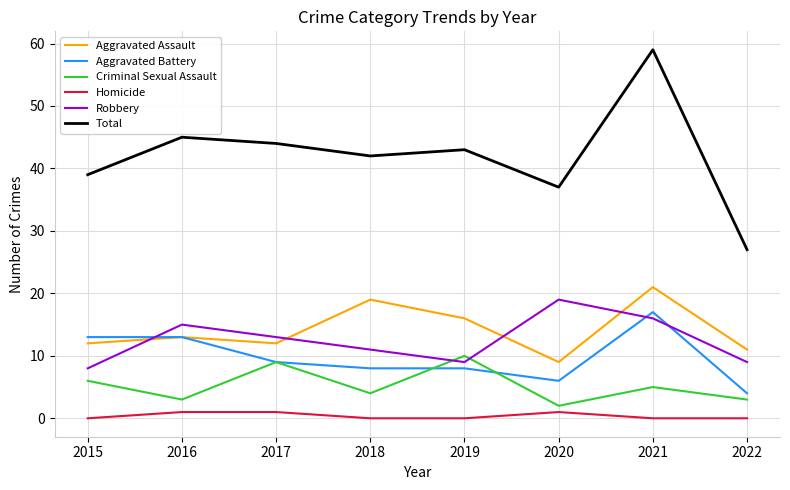

Reading left to right, extract all data points from this chart.

Aggravated Assault: 2015=12	2016=13	2017=12	2018=19	2019=16	2020=9	2021=21	2022=11
Aggravated Battery: 2015=13	2016=13	2017=9	2018=8	2019=8	2020=6	2021=17	2022=4
Criminal Sexual Assault: 2015=6	2016=3	2017=9	2018=4	2019=10	2020=2	2021=5	2022=3
Homicide: 2015=0	2016=1	2017=1	2018=0	2019=0	2020=1	2021=0	2022=0
Robbery: 2015=8	2016=15	2017=13	2018=11	2019=9	2020=19	2021=16	2022=9
Total: 2015=39	2016=45	2017=44	2018=42	2019=43	2020=37	2021=59	2022=27